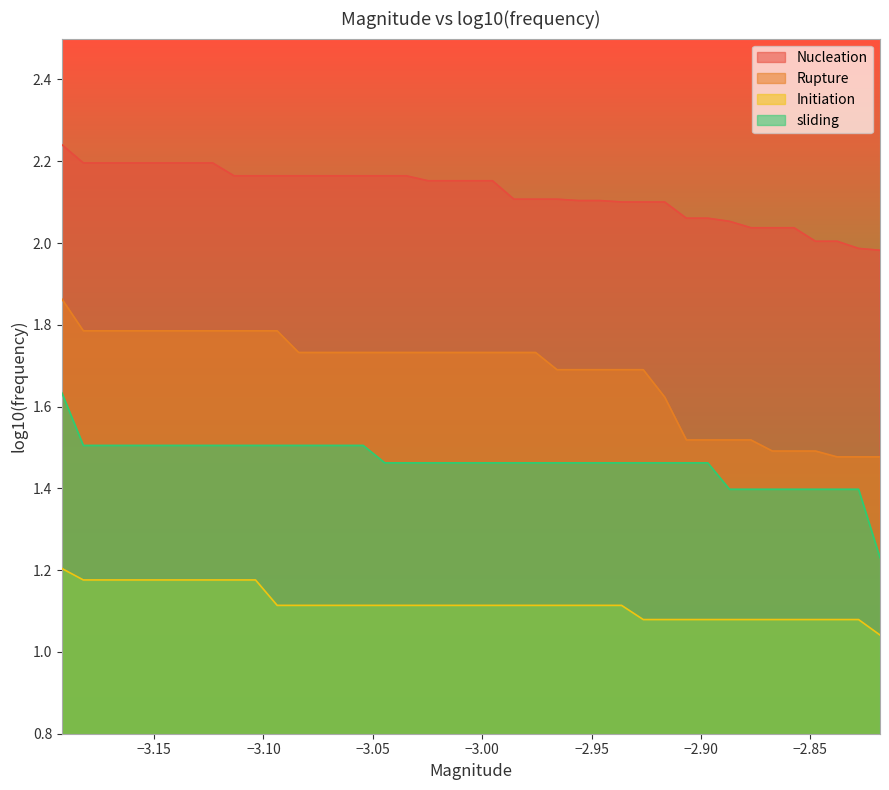

True or false: Rupture and Initiation cross at least once.

False